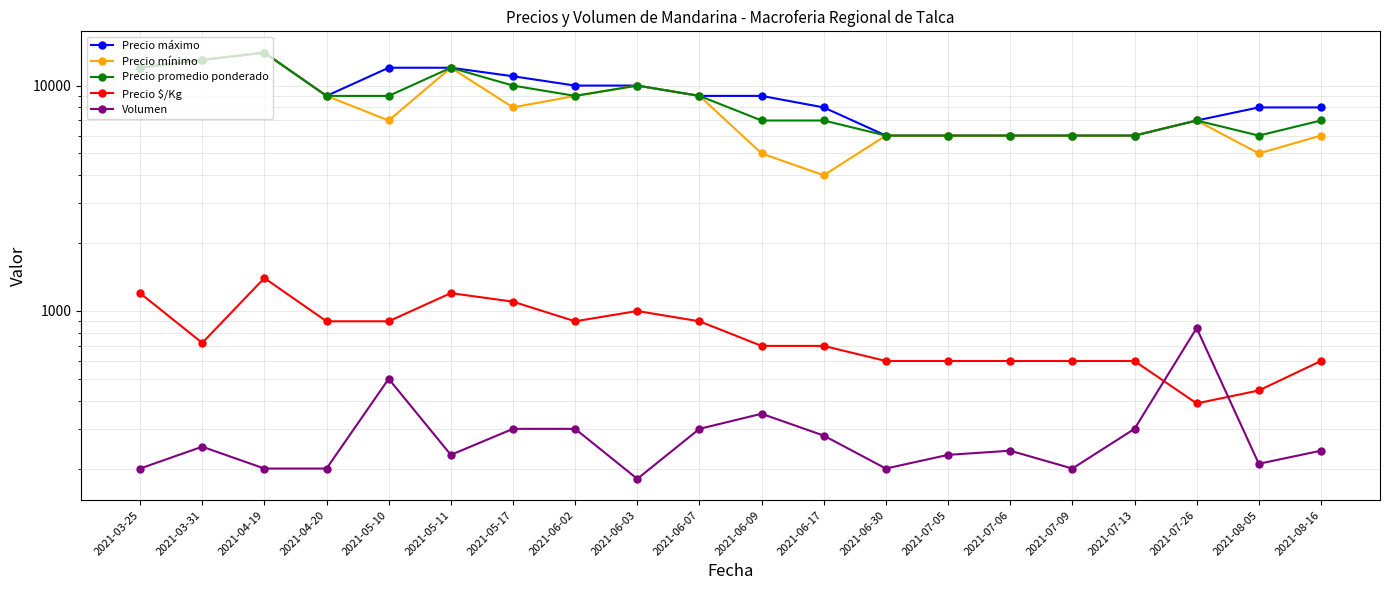

In Precio máximo, how many points are lower than both neighbors (excluding endpoints)?

1